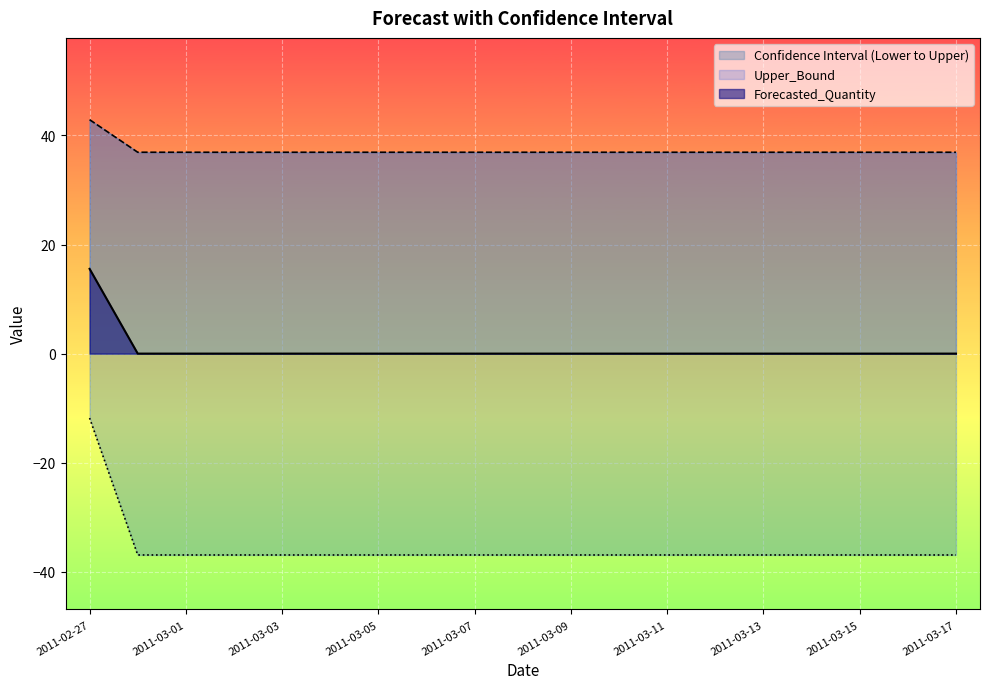

Which category has the lowest value across all series?

2011-02-28